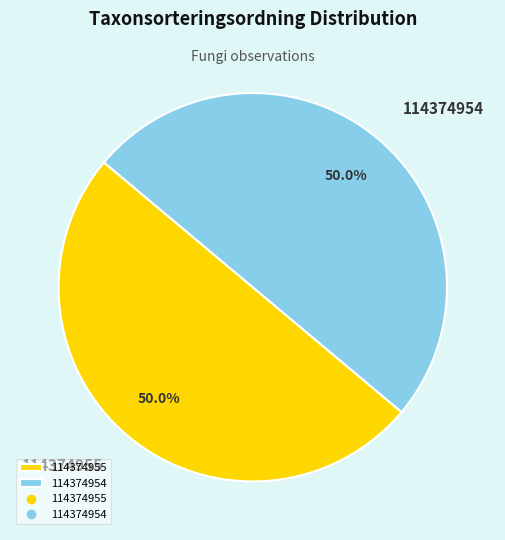

What is the ratio of the value at 114374954 to the value at 114374955?

1.0